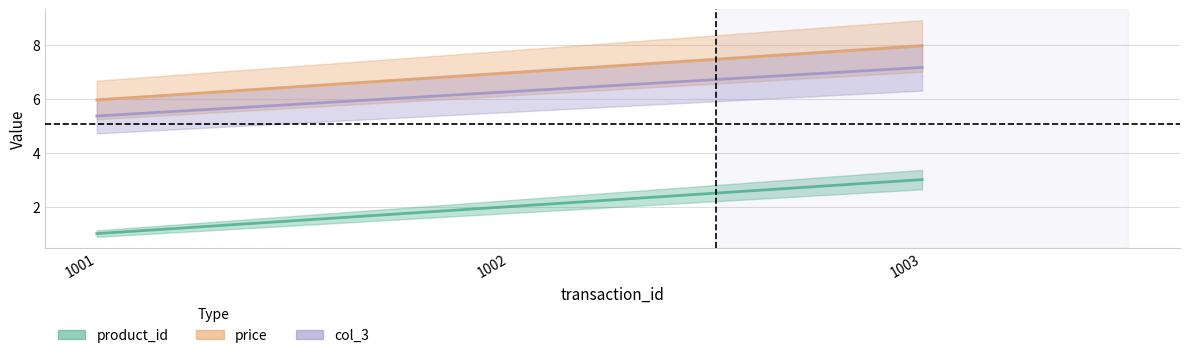

What is the difference between the maximum and minimum values in the col_3 series?

1.8